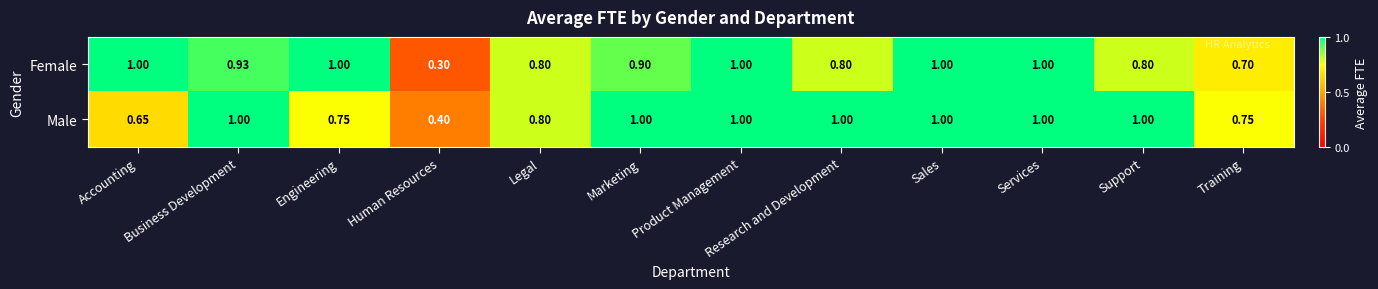

Rank the series at Business Development from lowest to highest value.

Female, Male